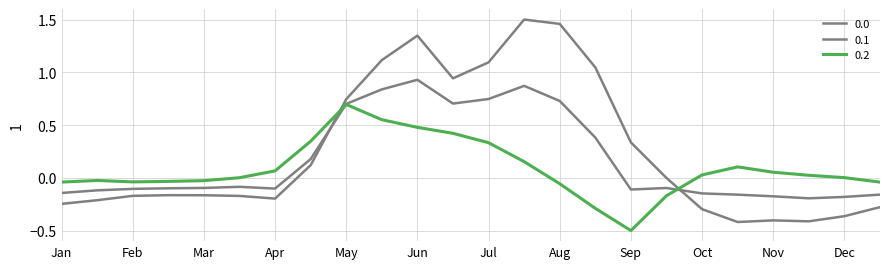

How many lines are shown in the chart?

3